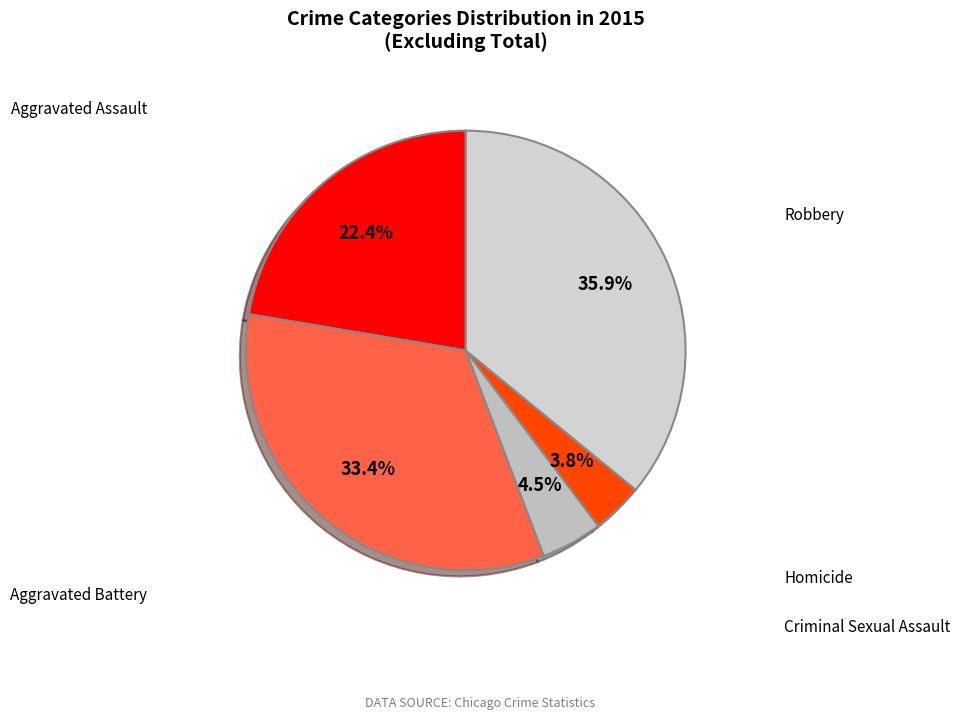

Count the number of slices in the pie.

5